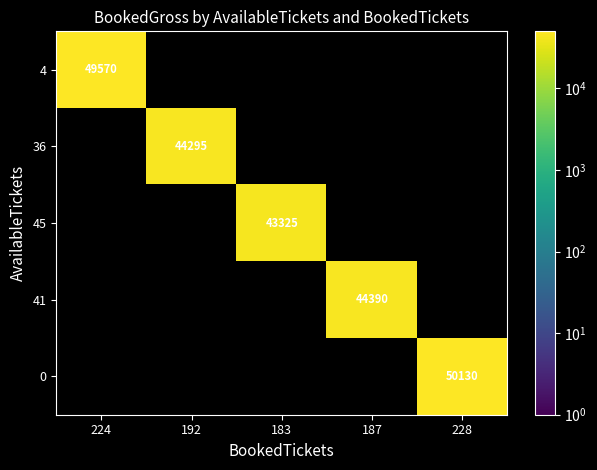

What is the maximum value shown in the chart?

50130.0